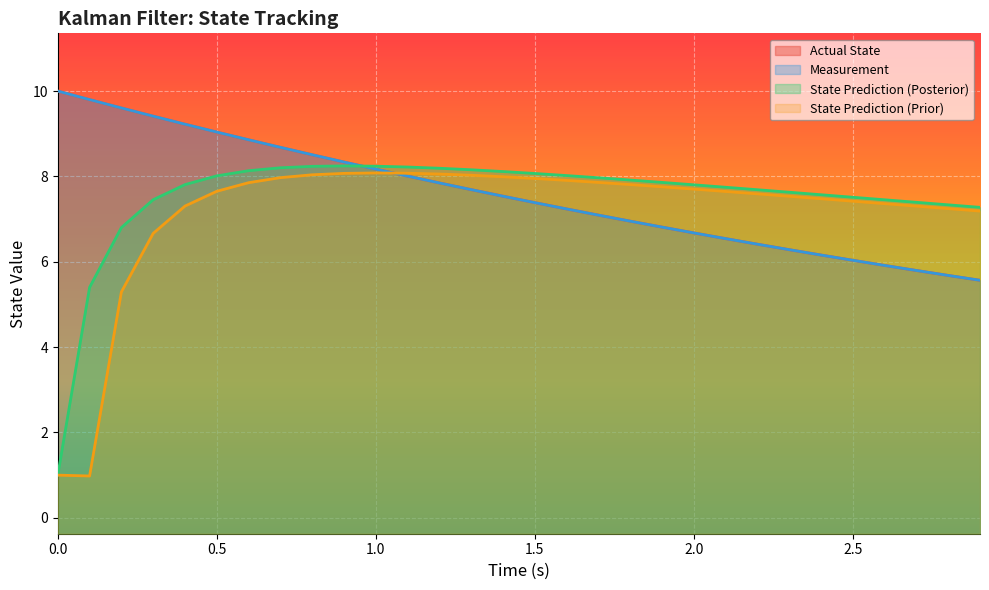

What is the minimum value for Measurement?

5.6